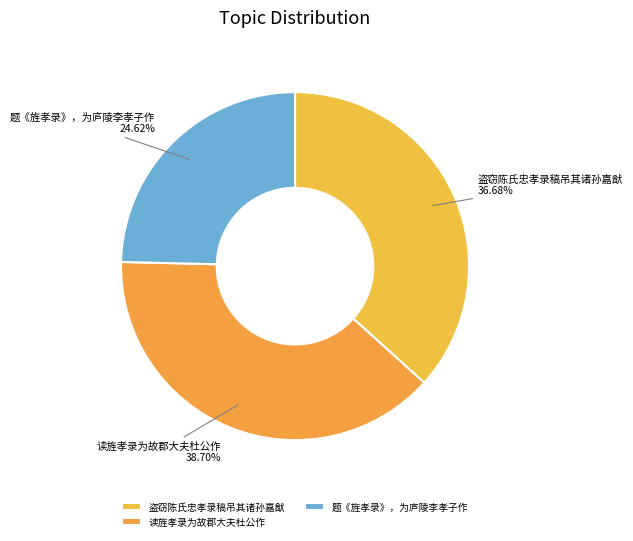

Does 题《旌孝录》，为庐陵李孝子作 account for over 50% of the chart?

No